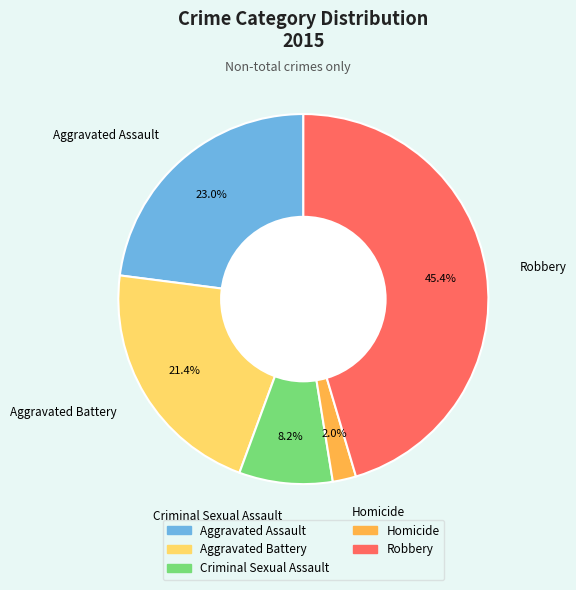

Which category has the biggest portion of the pie?

Robbery